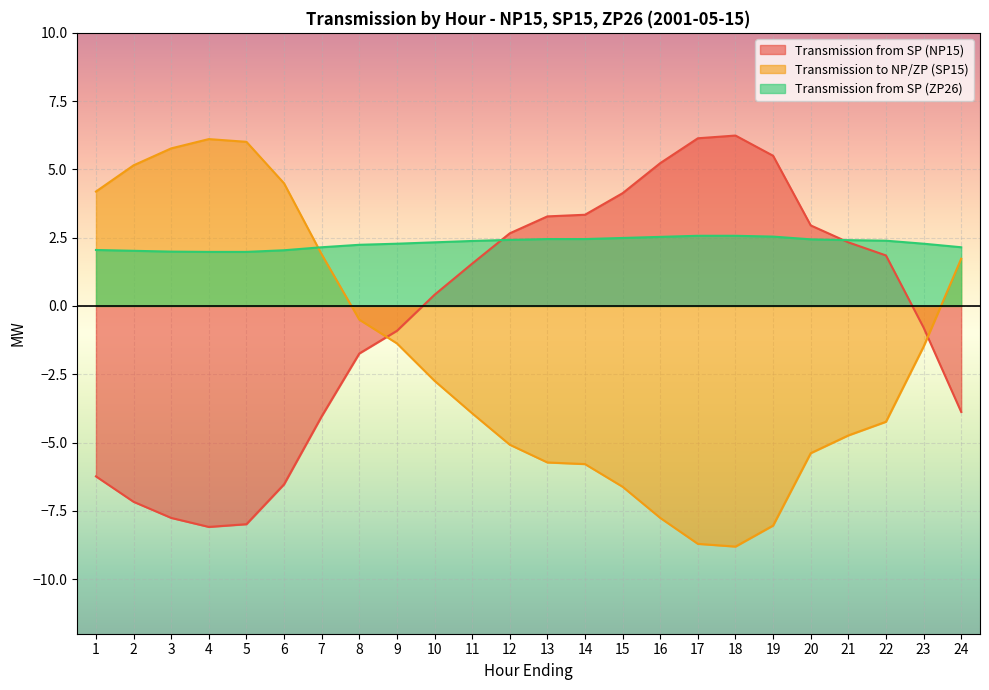

What is the sum of all Transmission from SP (NP15) values?

-9.5